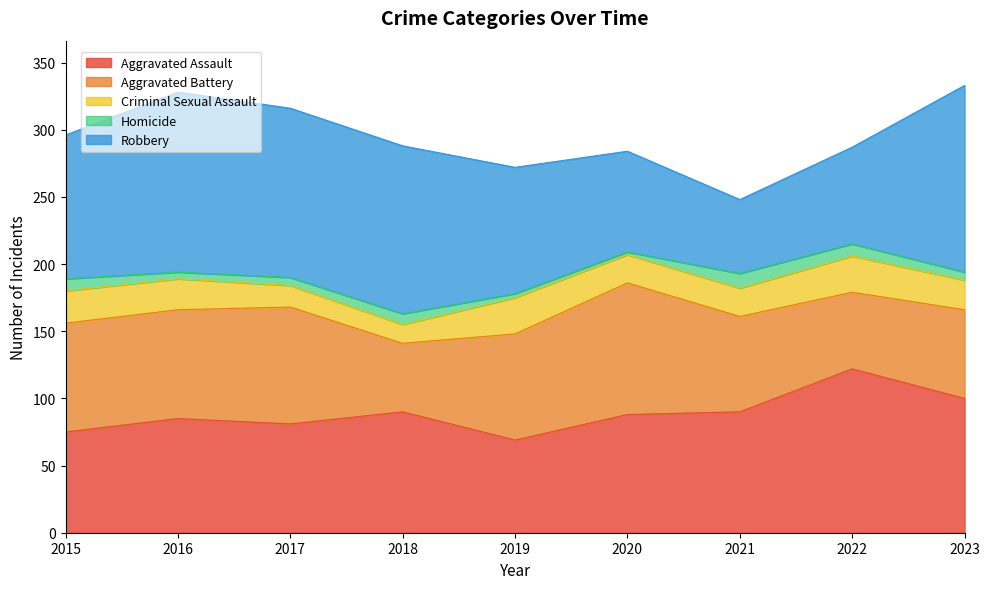

Which has a higher value, 2018 or 2019?

2018